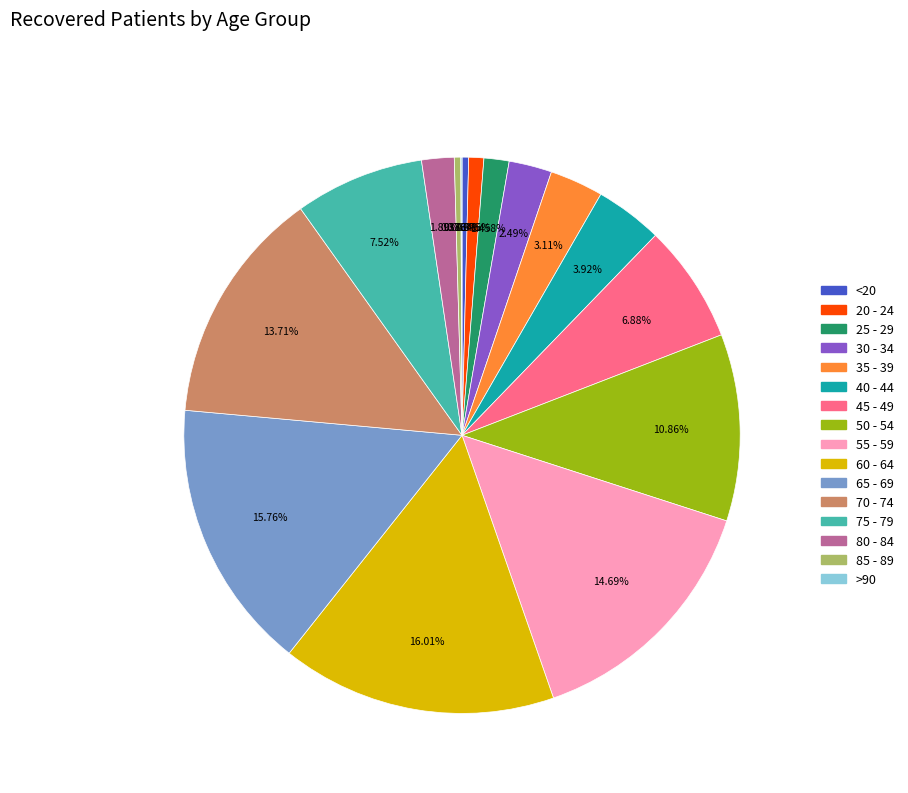

What percentage is NOT represented by 45 - 49?

93.1%